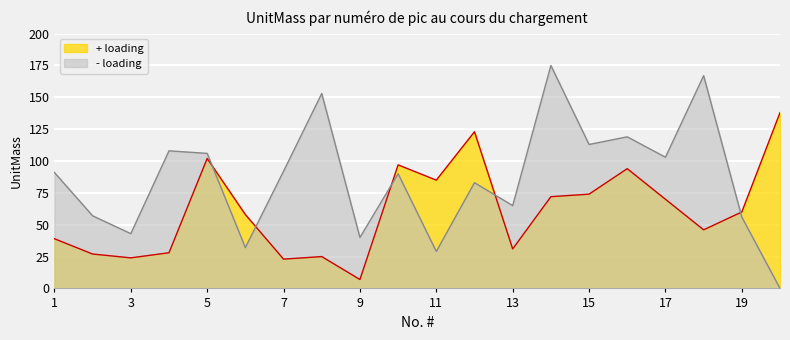

Is it true that + loading equals 24 at 3?

True